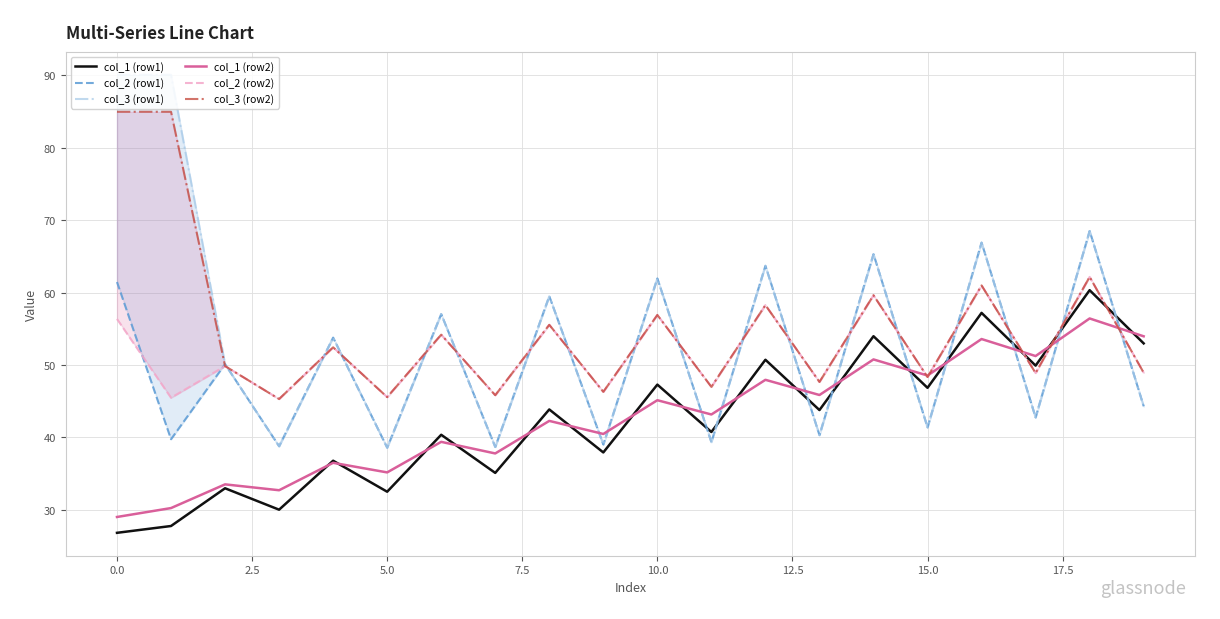

Which series ends up on top after the final intersection of col_2 (row1) and col_1 (row2)?

col_1 (row2)